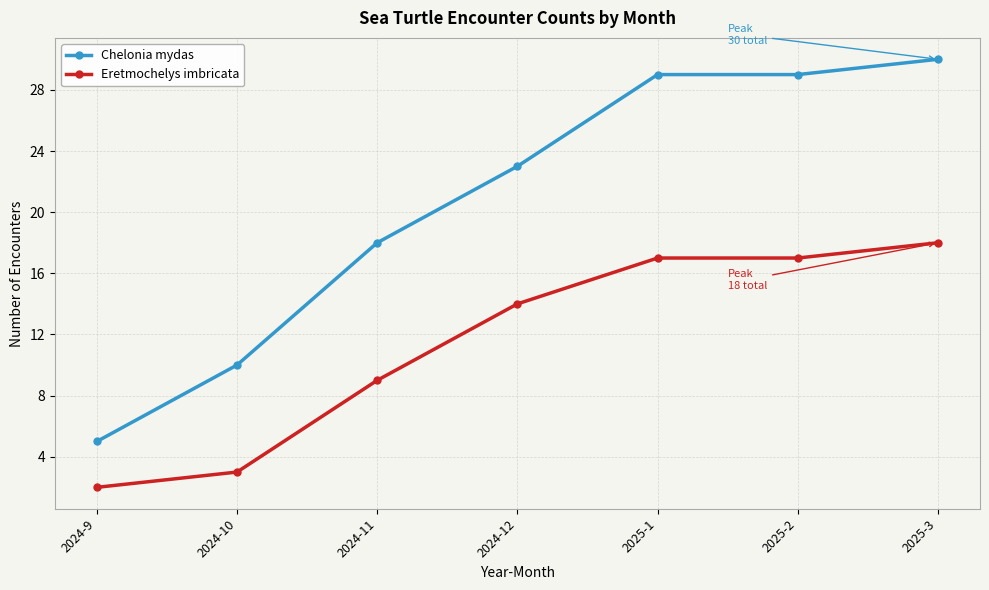

How many lines are shown in the chart?

2